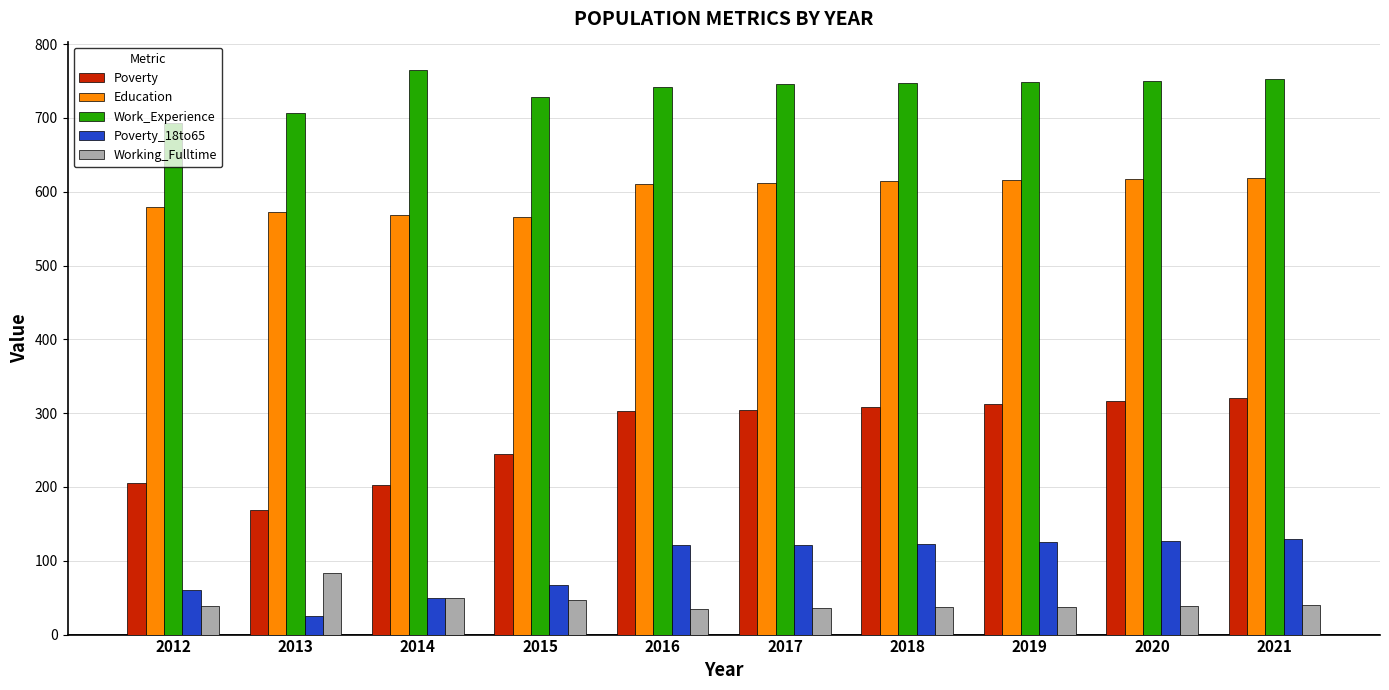

Which series has the largest range (max minus min)?

Poverty